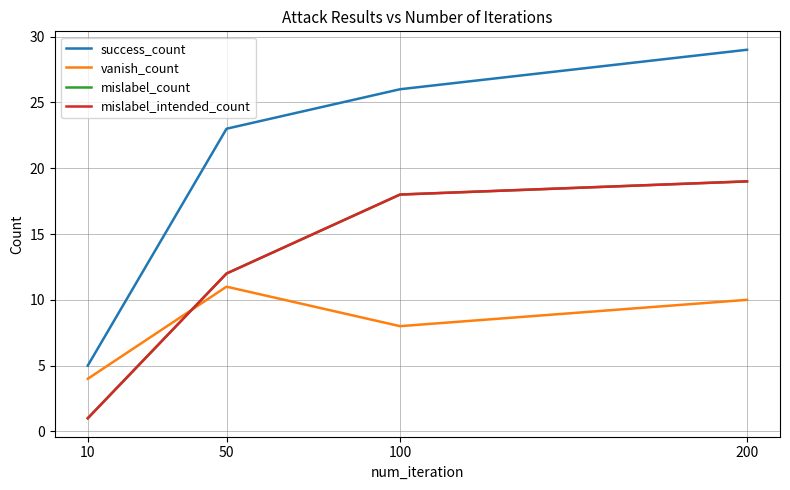

Reading left to right, what are all the values shown in this chart?

success_count: 10=5	50=23	100=26	200=29
vanish_count: 10=4	50=11	100=8	200=10
mislabel_count: 10=1	50=12	100=18	200=19
mislabel_intended_count: 10=1	50=12	100=18	200=19